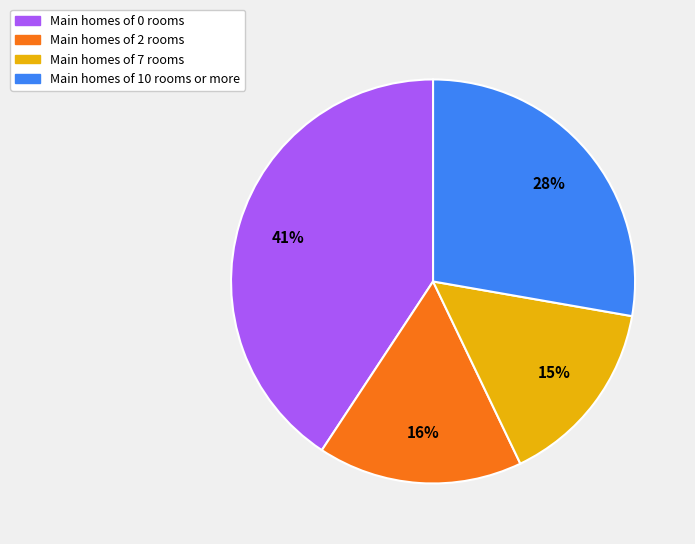

Does any single category account for the majority?

No